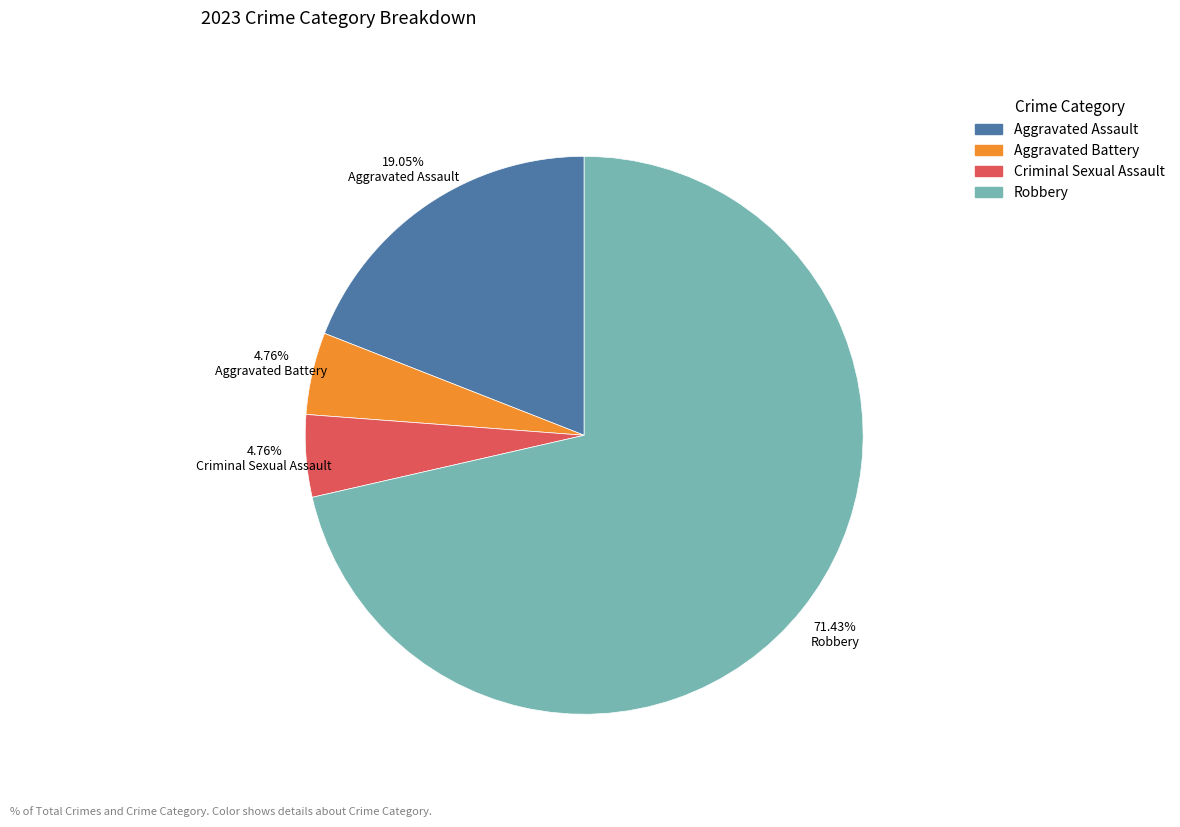

To the nearest percent, what is the average slice percentage?

25%